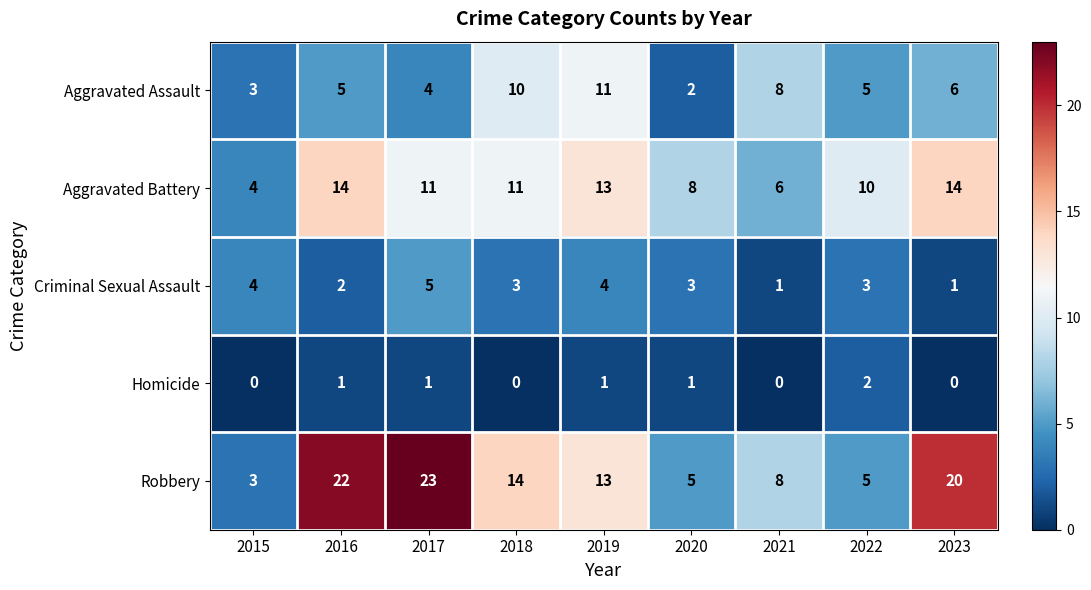

How many data points in Aggravated Assault are less than 5?

3